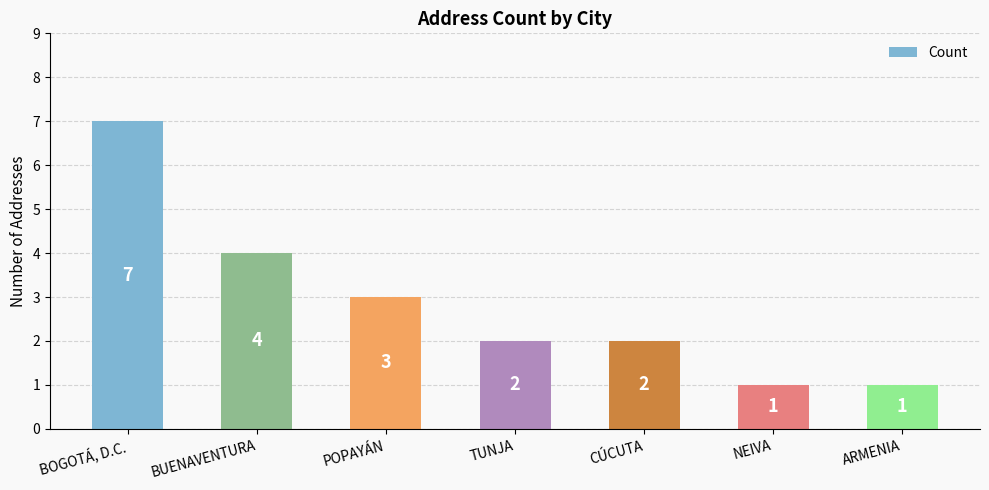

What is the average value?

3